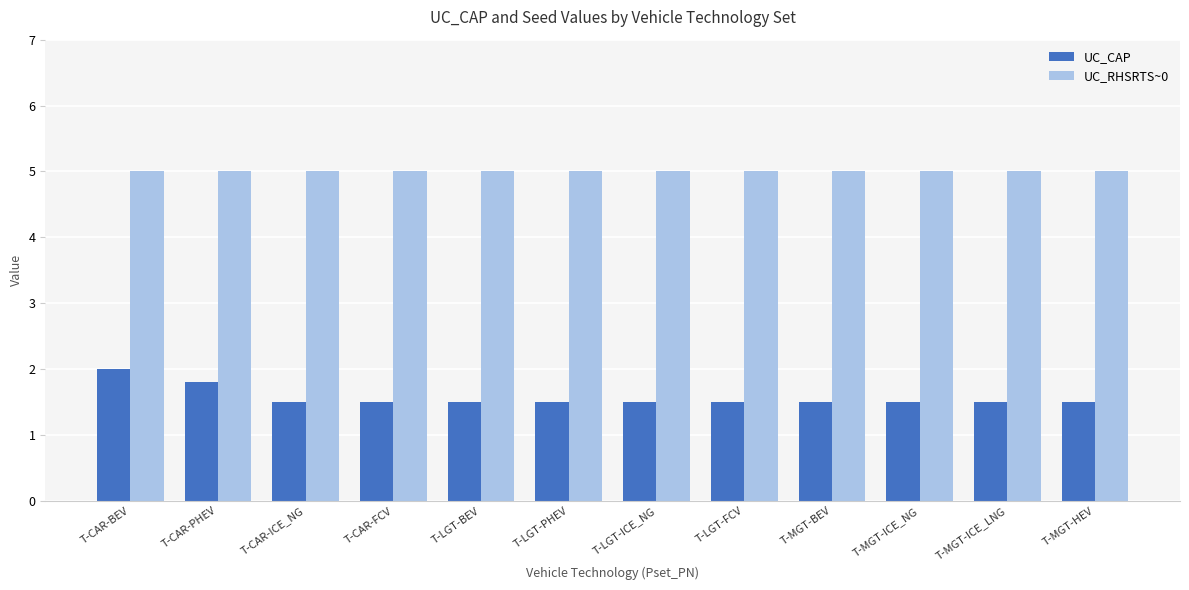

What is the difference between the second highest and second lowest values in the UC_CAP series?

0.3